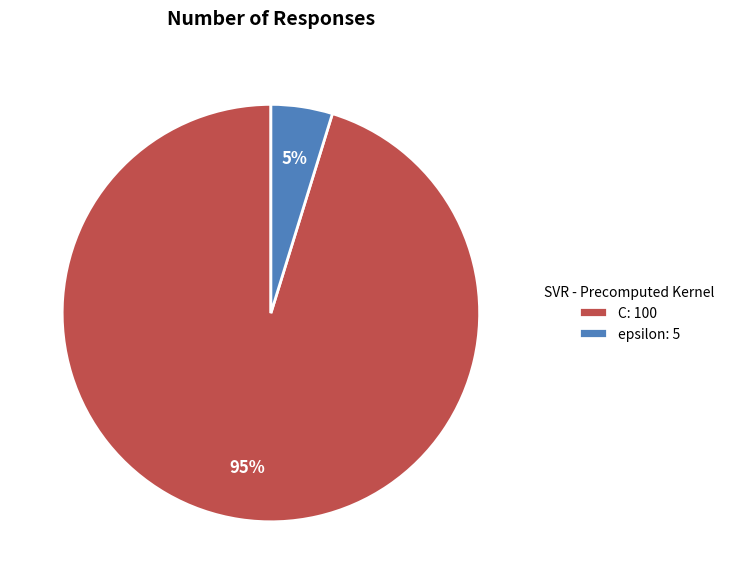

Count the number of slices in the pie.

2